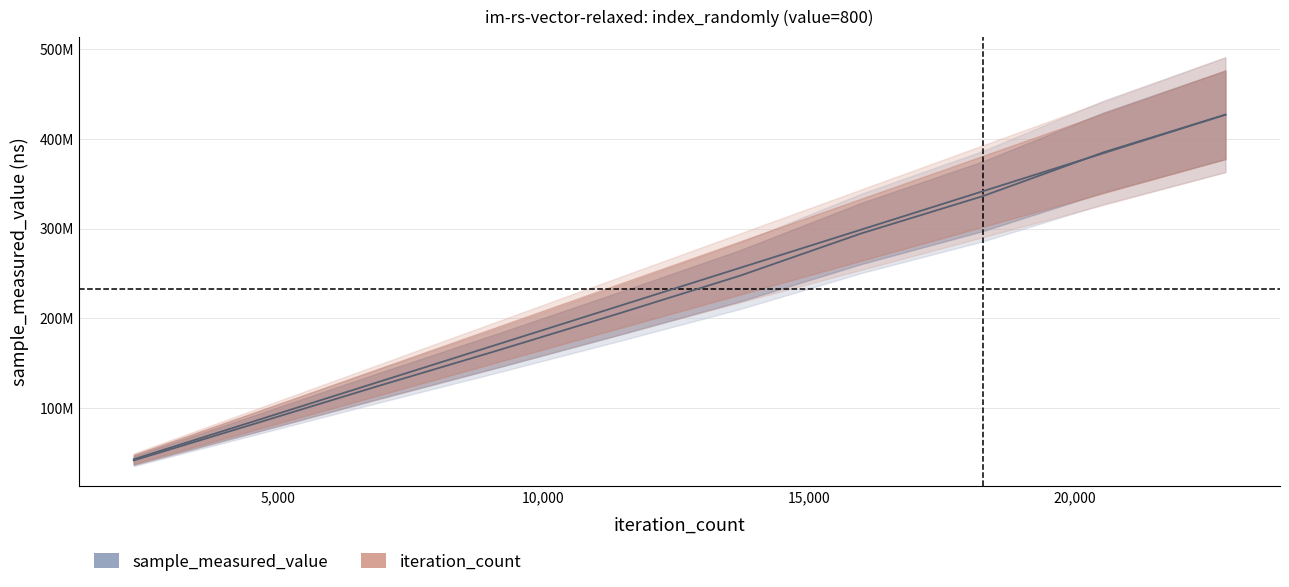

What is the approximate value of sample_measured_value at 15988, to the nearest 10?

294666040